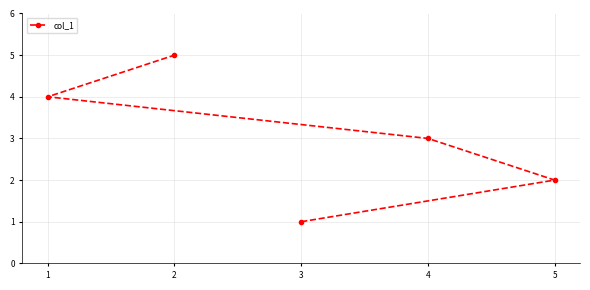

Approximately how many times larger is the value at 4 compared to 5?

1.5